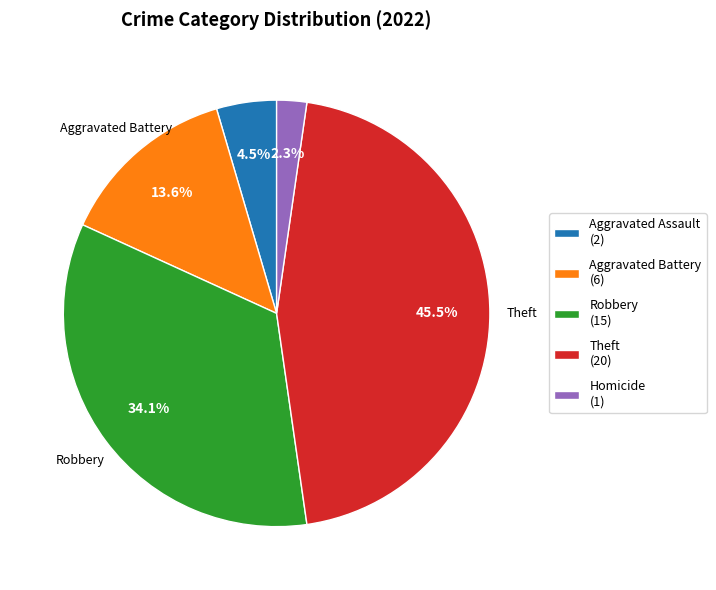

How many slices are in this pie chart?

5